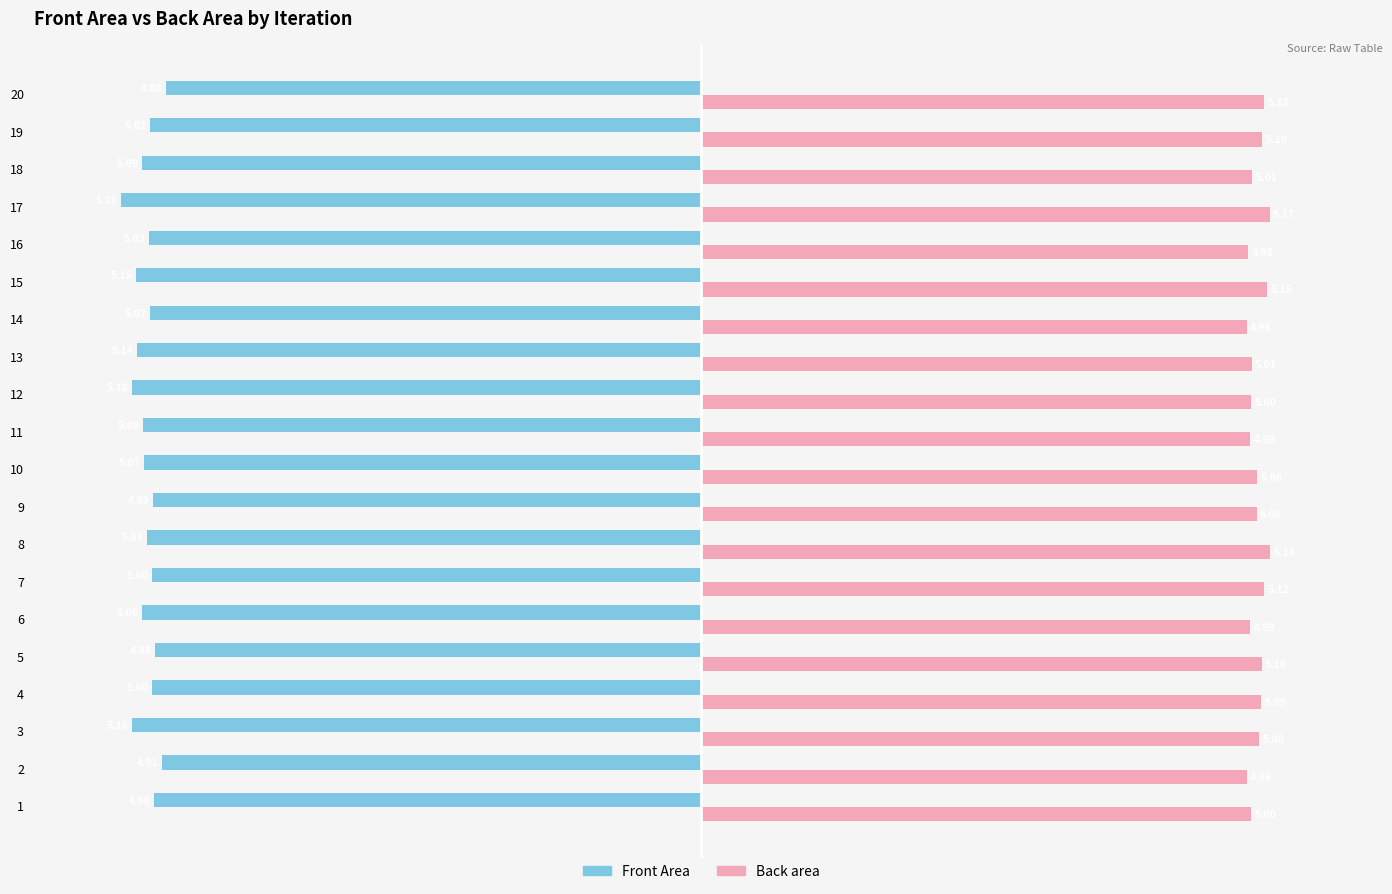

True or false: Front Area has a value of -2.4 at 19.

False